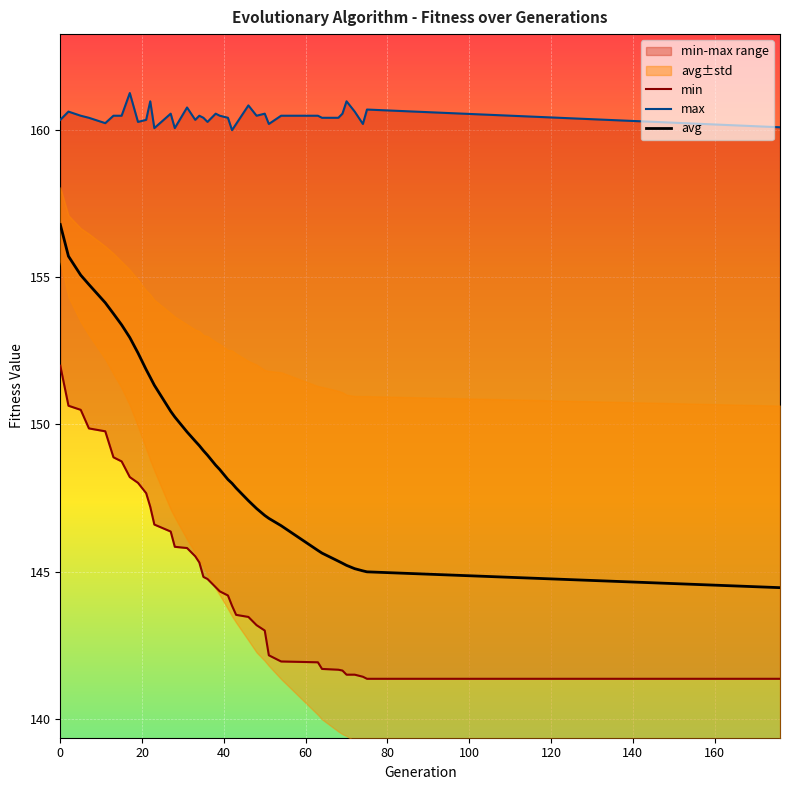

How many categories are shown in the chart?

38